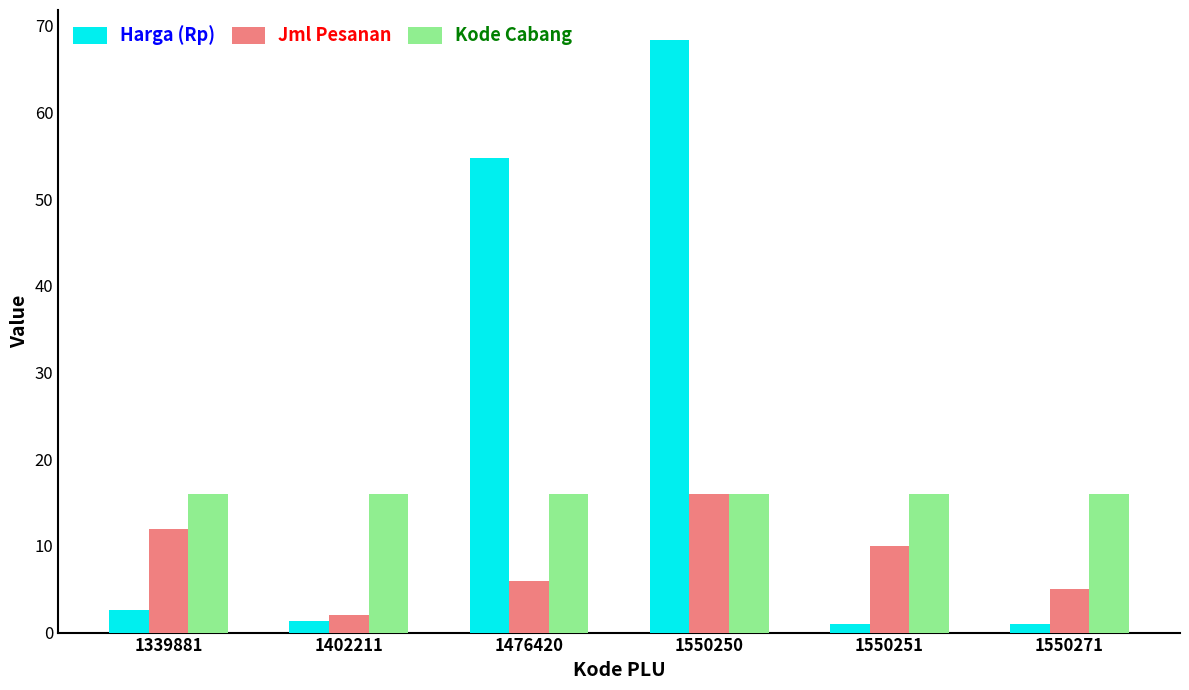

What is the average value of the Harga (Rp) series?

21.5